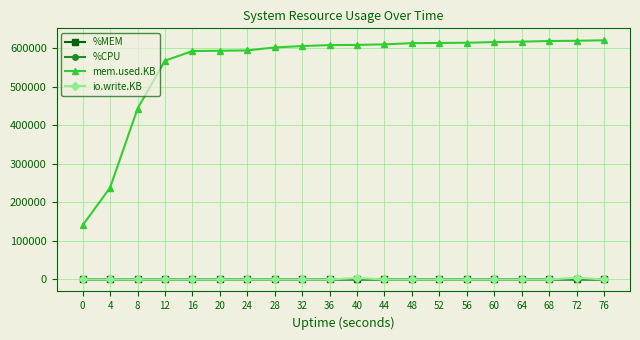

Which series has the largest range (max minus min)?

mem.used.KB